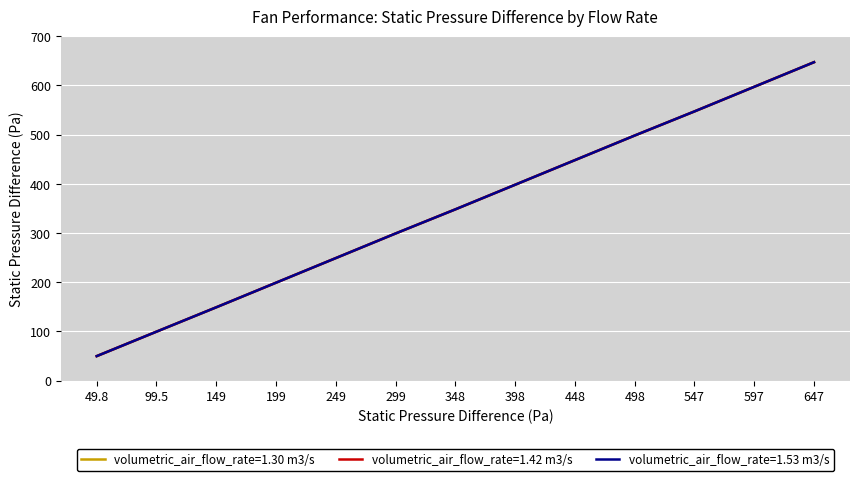

What is the minimum value shown in the chart?

49.8